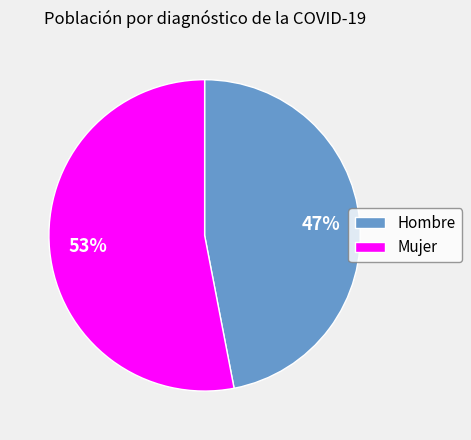

Rank the categories by value from highest to lowest.

Mujer, Hombre